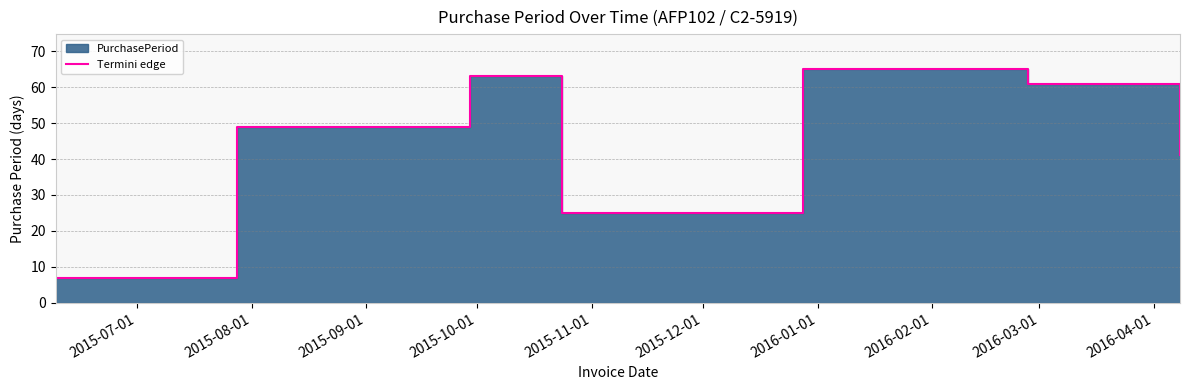

Reading left to right, what are all the values shown in this chart?

7	49	63	25	65	61	41